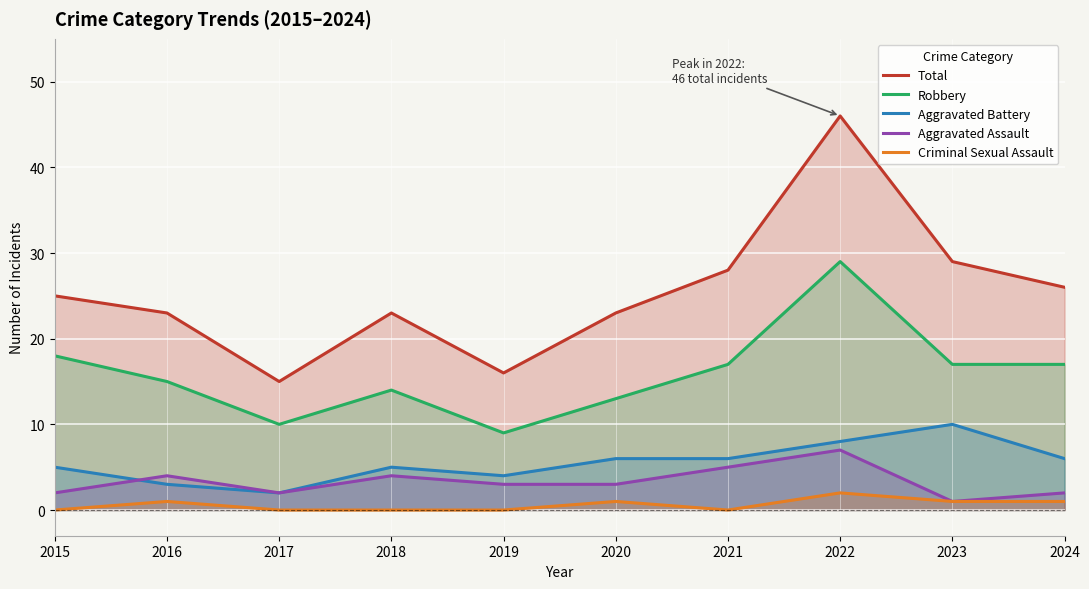

Reading left to right, list all the values displayed in this chart.

Total: 2015=25	2016=23	2017=15	2018=23	2019=16	2020=23	2021=28	2022=46	2023=29	2024=26
Robbery: 2015=18	2016=15	2017=10	2018=14	2019=9	2020=13	2021=17	2022=29	2023=17	2024=17
Aggravated Battery: 2015=5	2016=3	2017=2	2018=5	2019=4	2020=6	2021=6	2022=8	2023=10	2024=6
Aggravated Assault: 2015=2	2016=4	2017=2	2018=4	2019=3	2020=3	2021=5	2022=7	2023=1	2024=2
Criminal Sexual Assault: 2015=0	2016=1	2017=0	2018=0	2019=0	2020=1	2021=0	2022=2	2023=1	2024=1